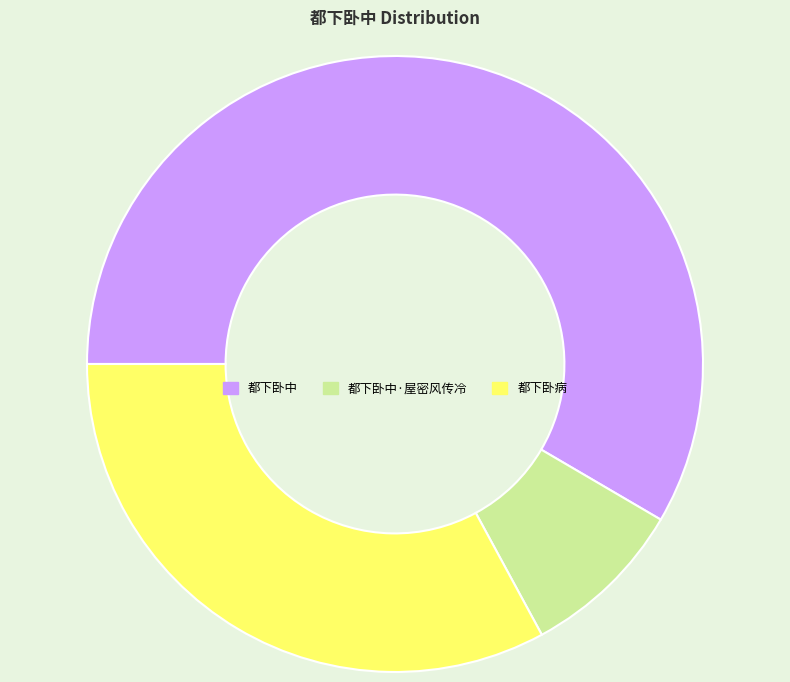

Which category has the smallest portion of the pie?

都下卧中·屋密风传冷